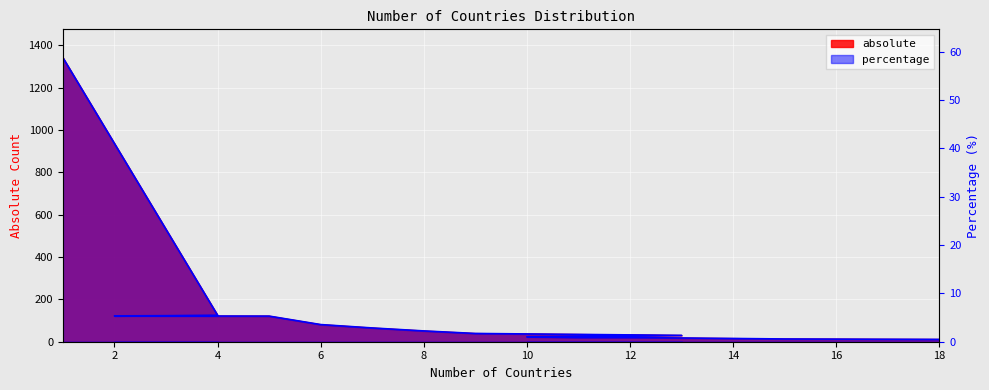

The absolute series shows 0.2 at 11. True or false?

False